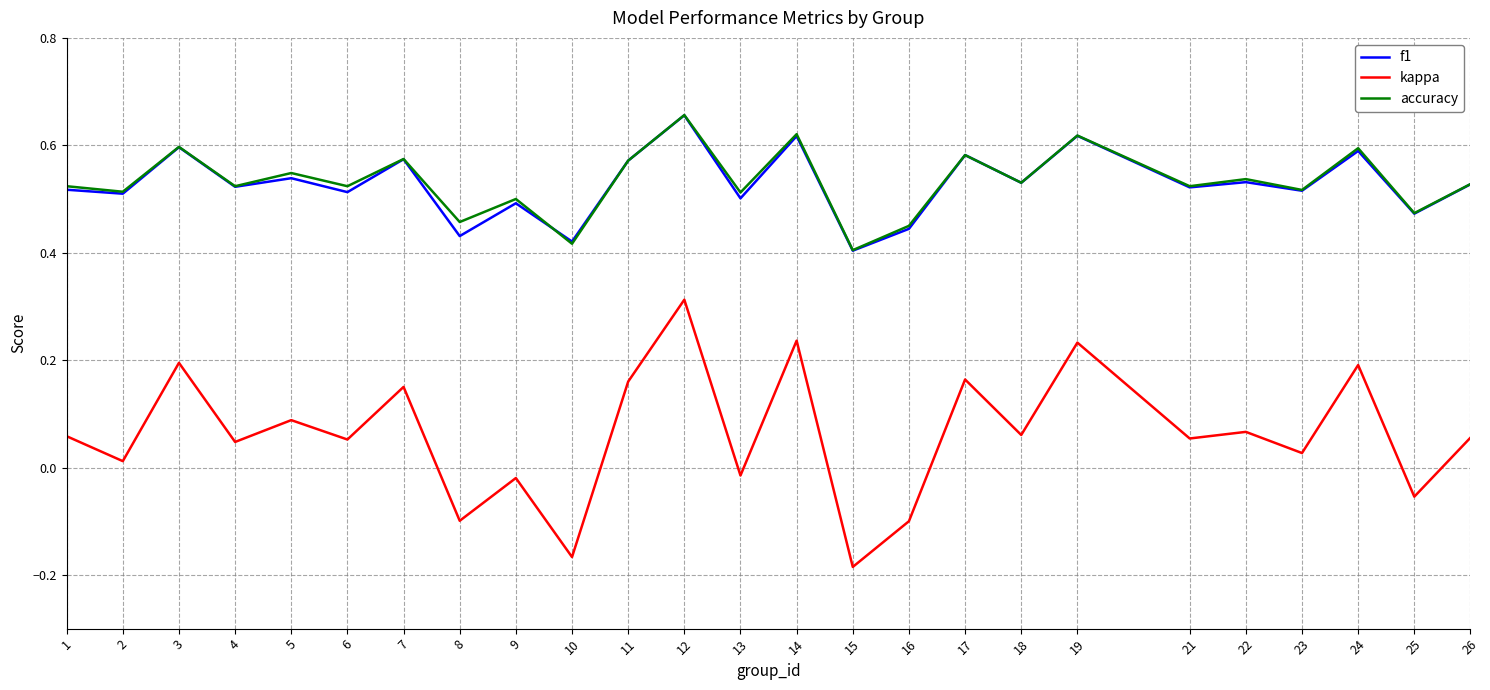

Is it true that accuracy equals 0.2 at 4?

False